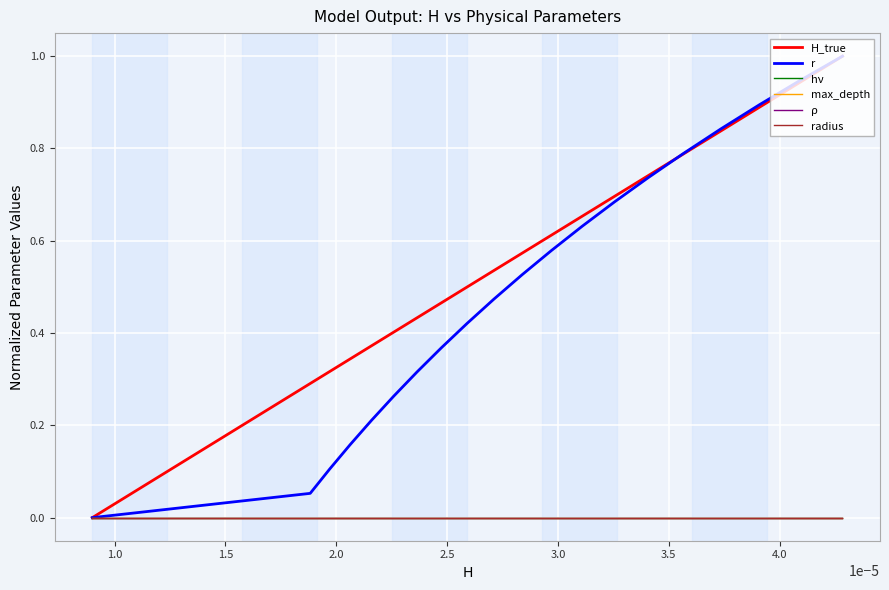

Is this an area chart (filled region under the line)?

No